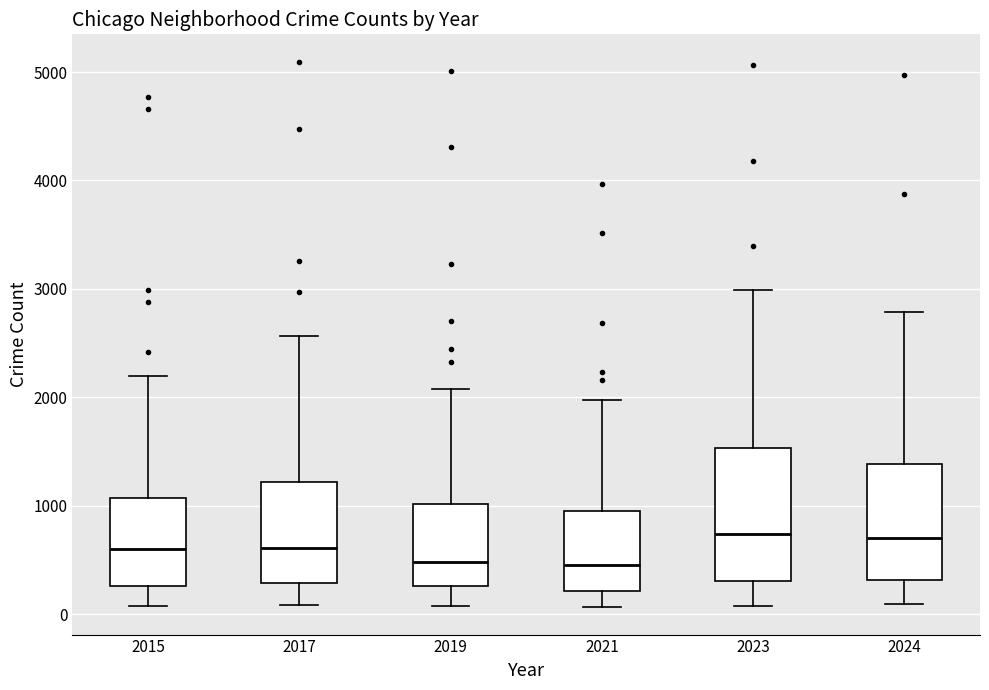

Reading left to right, read every box against the y-axis: the position of its median line, the range the box covers, and the ends of its whiskers. The values are not printed on the chart, so give them approximately, as read against the axis.

2015: median 600, box 300 to 1100, whiskers 100 to 2200
2017: median 600, box 300 to 1200, whiskers 100 to 2600
2019: median 500, box 300 to 1000, whiskers 100 to 2100
2021: median 500, box 200 to 900, whiskers 100 to 2000
2023: median 700, box 300 to 1500, whiskers 100 to 3000
2024: median 700, box 300 to 1400, whiskers 100 to 2800